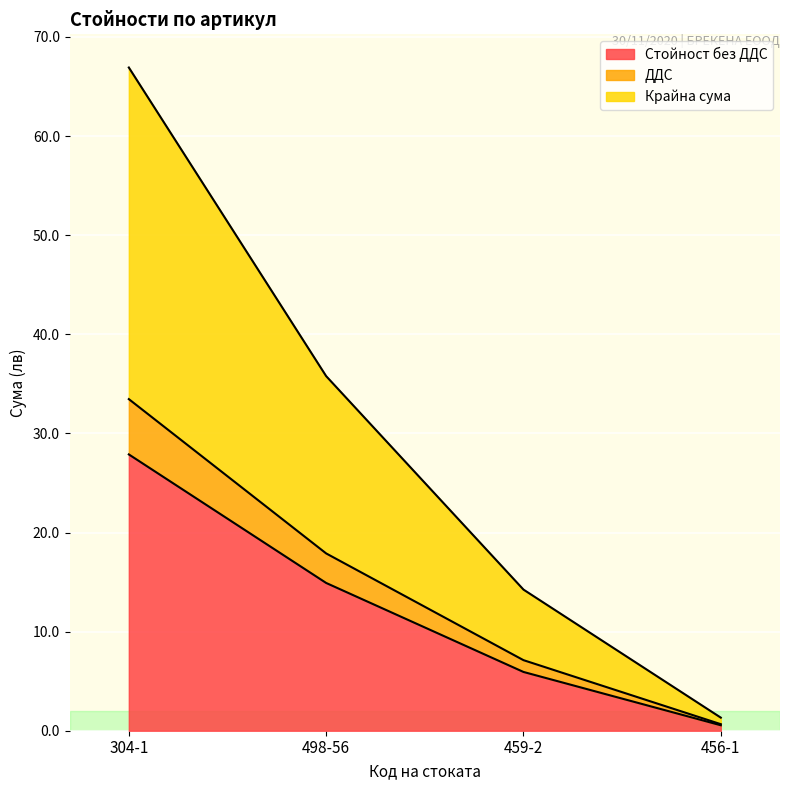

At which category is the sum across all series the highest?

304-1